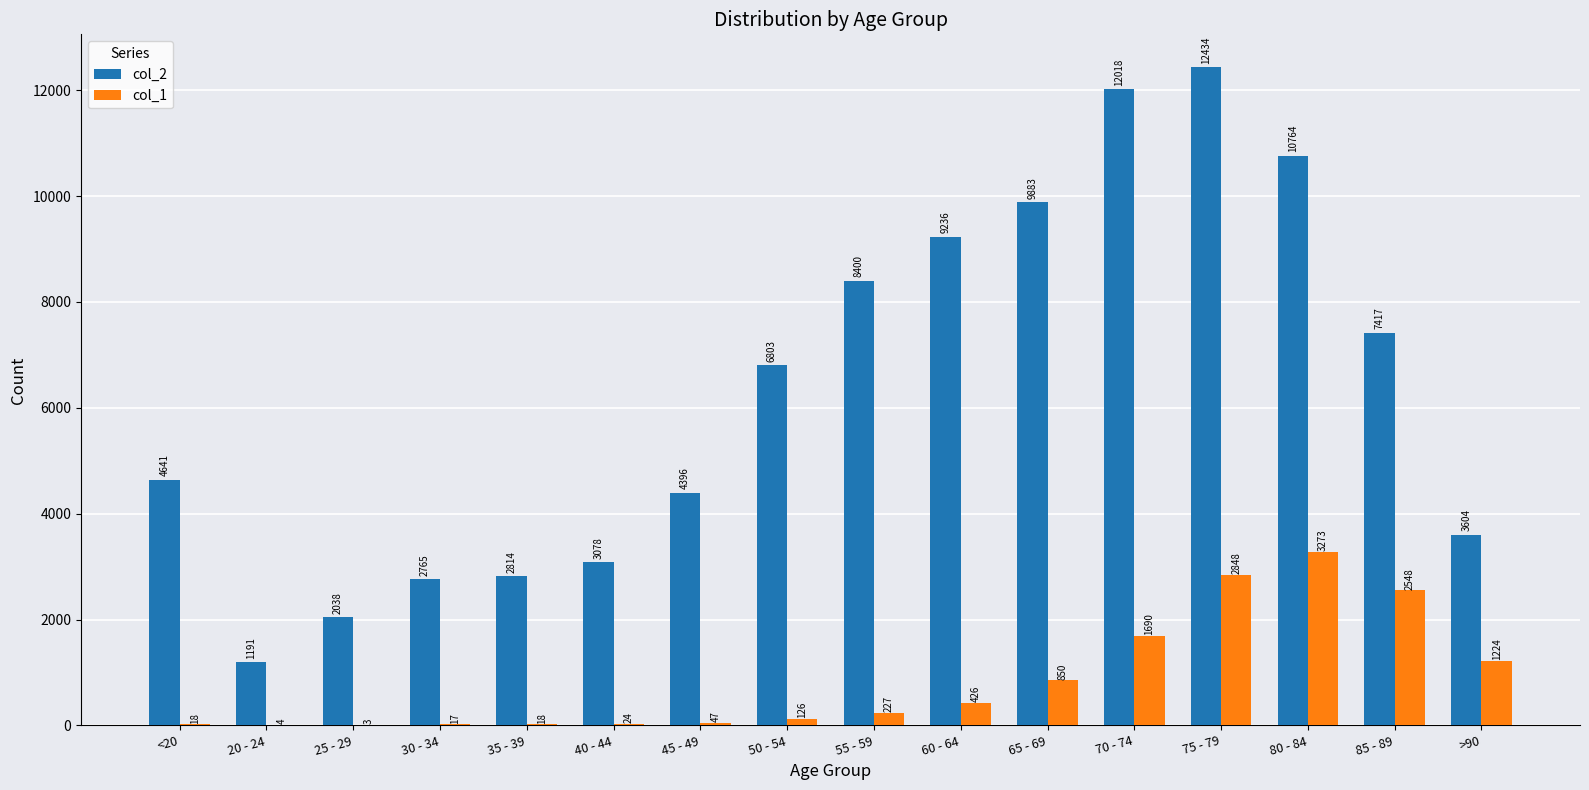

Which category has the highest value in the col_1 series?

80 - 84